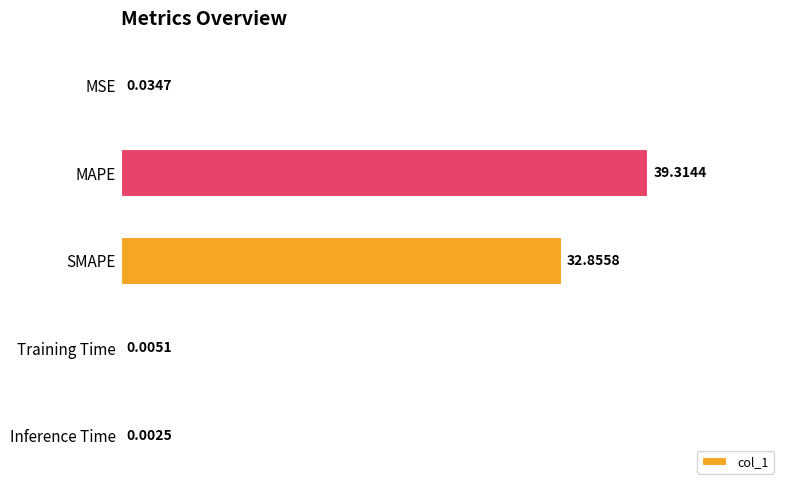

At which category does the chart reach its peak across all series?

MAPE